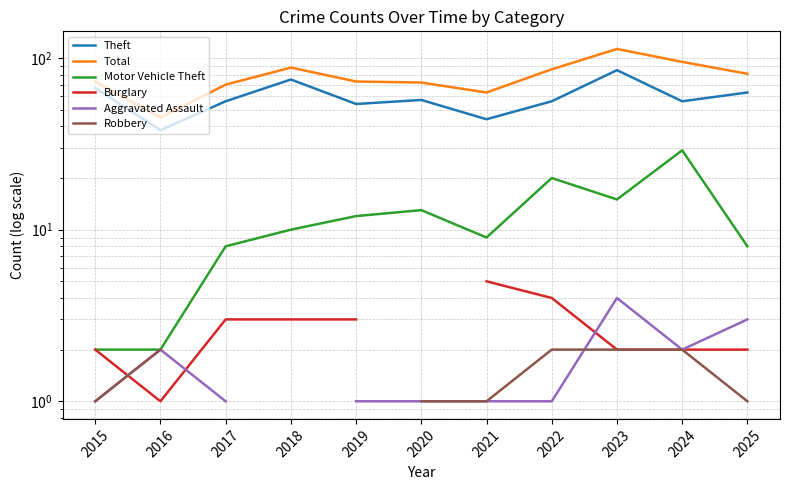

Is it true that Burglary equals 0.4 at 2025?

False